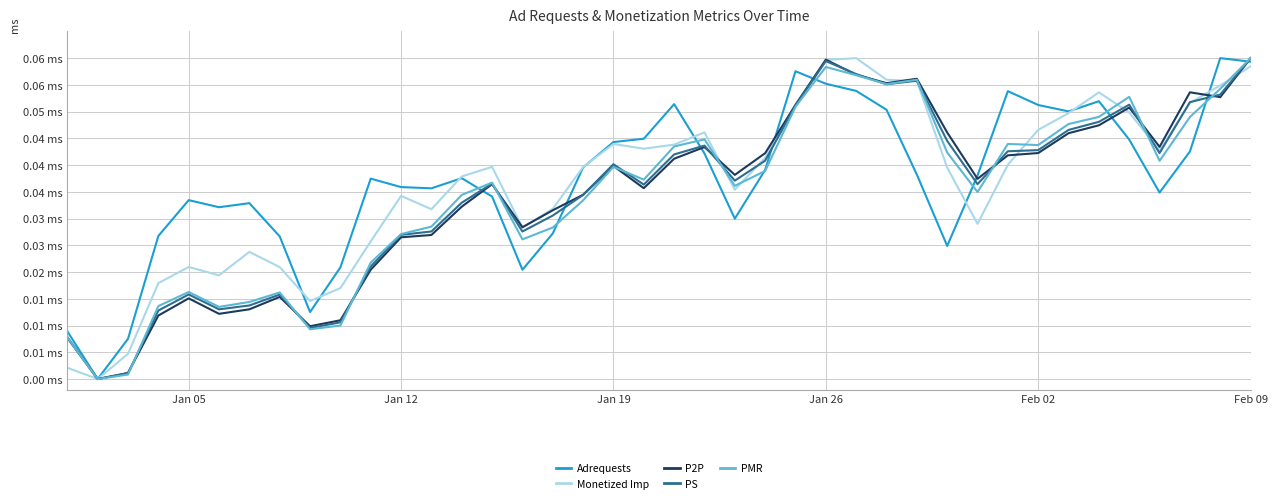

After their last crossing, which series has the higher values: Adrequests or PS?

PS